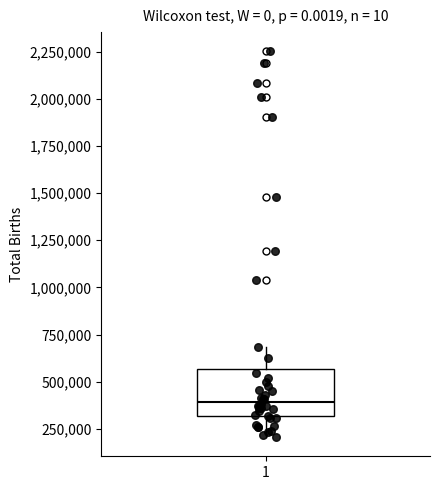

Transcribe this box plot: give where the median line is, the range the box spans, and where the two whiskers end, as read against the y-axis. The values are not printed on the chart, so give them approximately, as read against the axis.

median 400000, box 300000 to 550000, whiskers 200000 to 700000